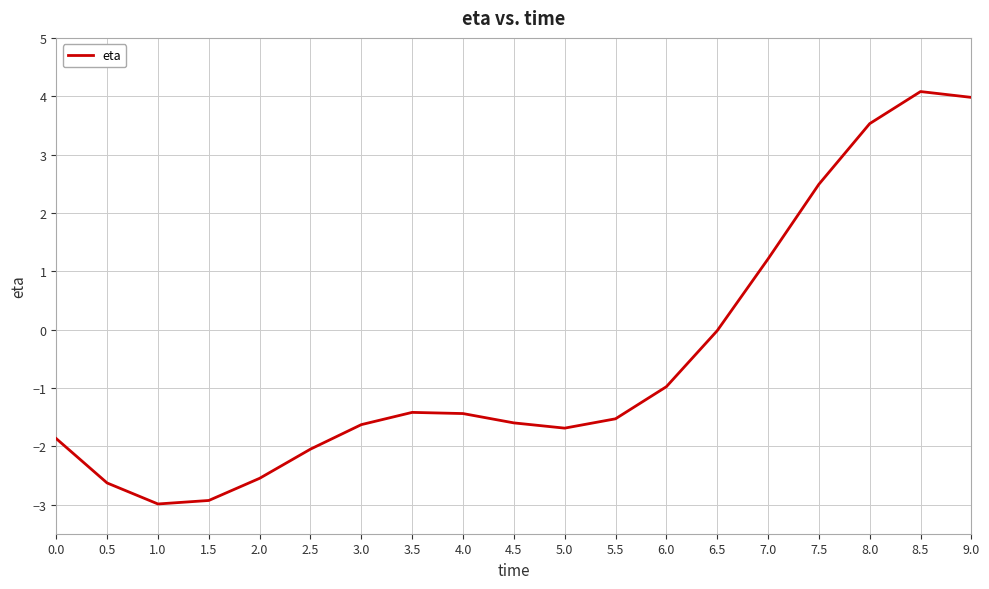

Is it true that the value at 2.5 is -0.8?

False